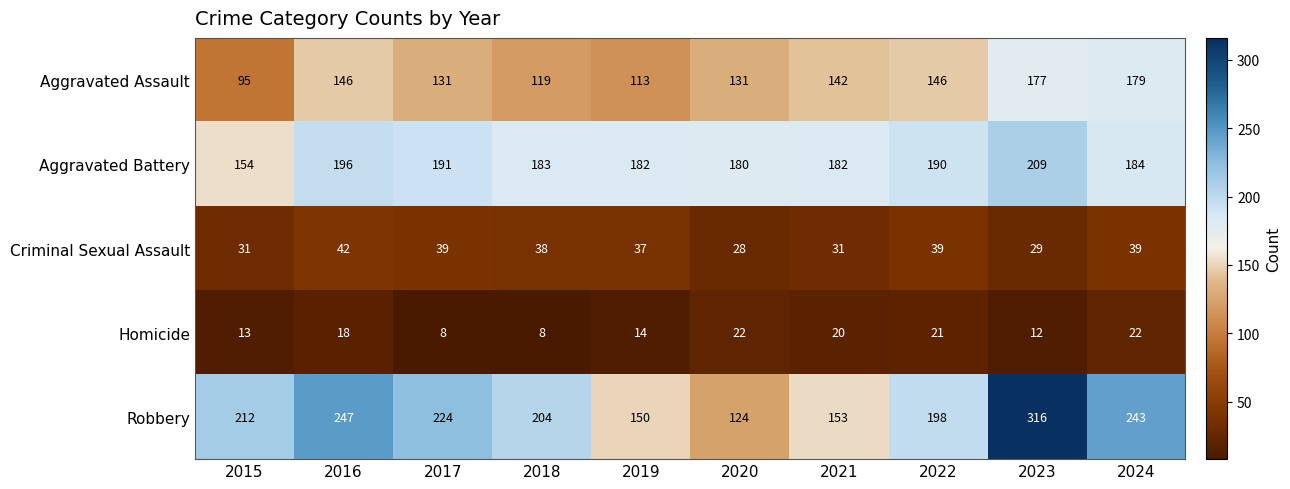

Rank the series by their maximum value, from highest to lowest.

Robbery, Aggravated Battery, Aggravated Assault, Criminal Sexual Assault, Homicide